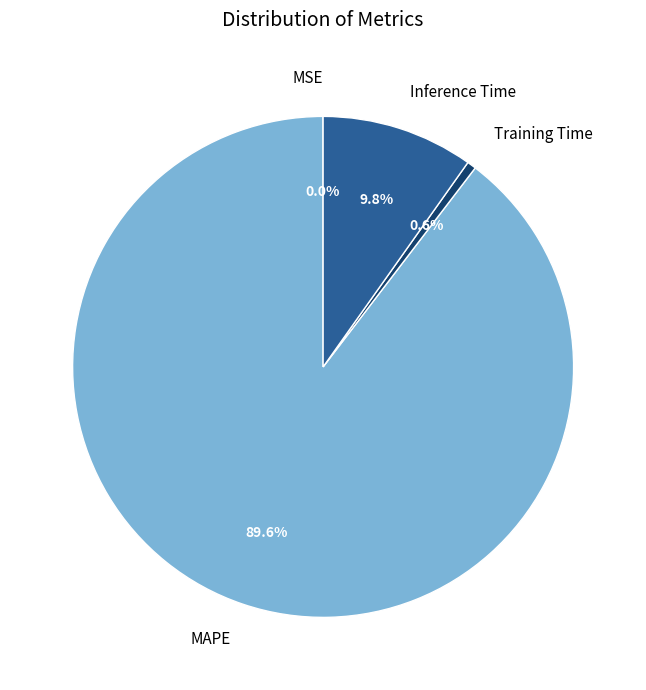

What portion of the pie excludes Training Time?

99.4%